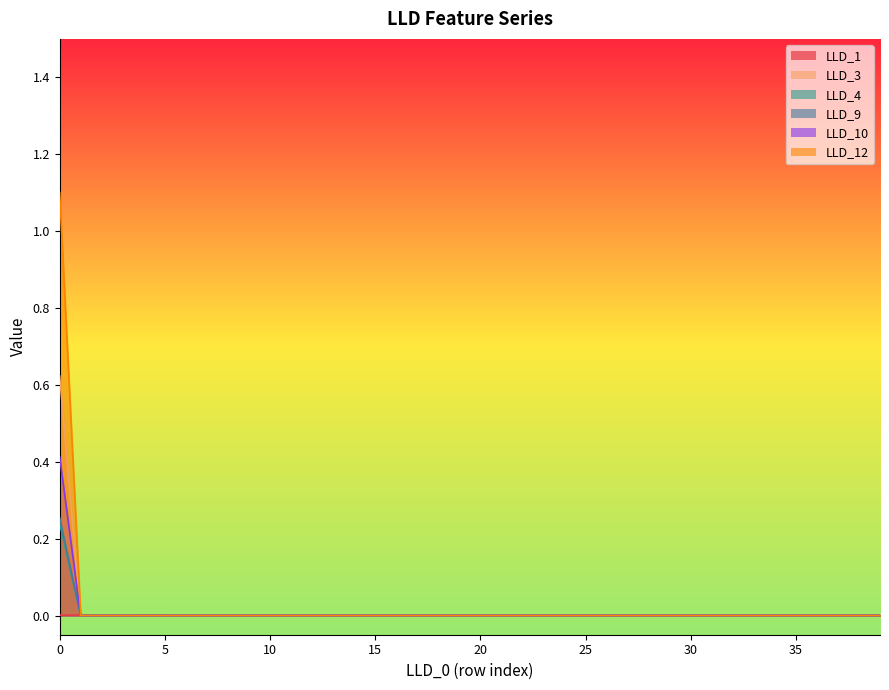

The LLD_1 series shows 0.0 at 32. True or false?

True